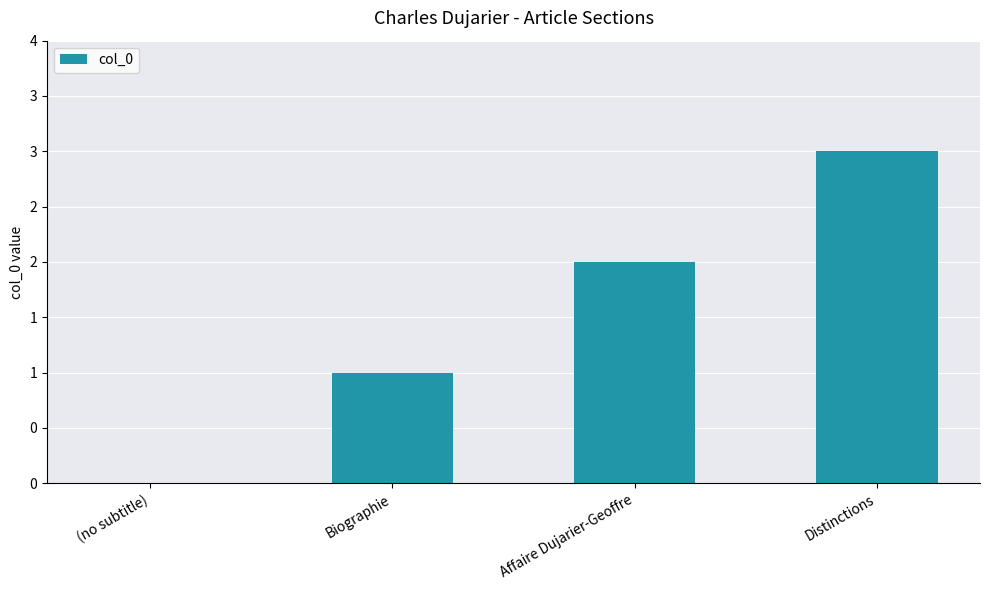

Which has a higher value, Distinctions or Biographie?

Distinctions